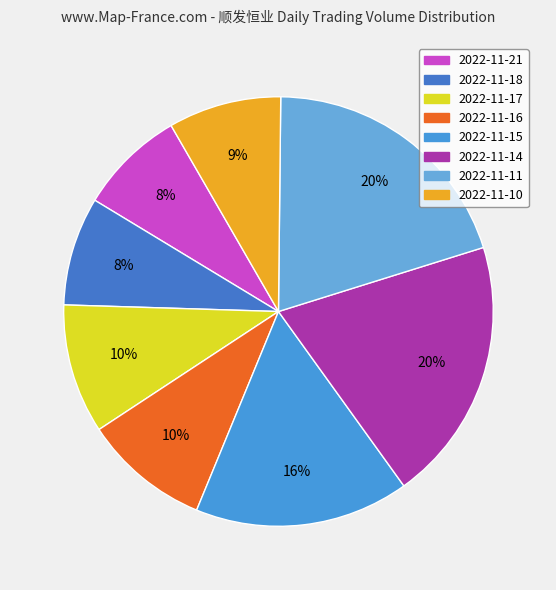

True or false: 2022-11-21 accounts for 8% of the total.

True